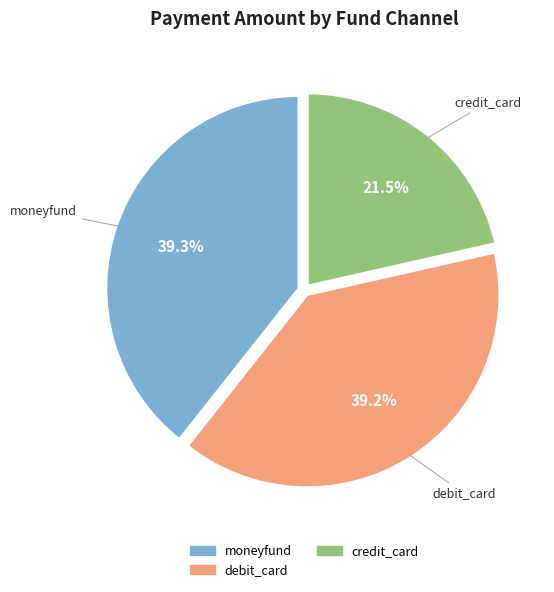

What is the smallest slice in the pie chart?

credit_card